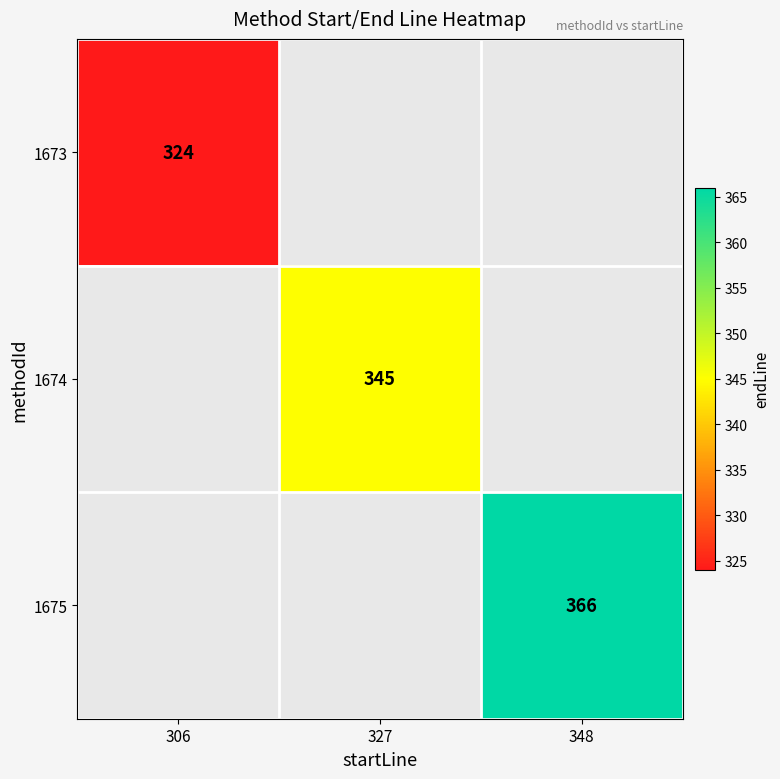

True or false: 1675 has a value of 366 at 348.

True